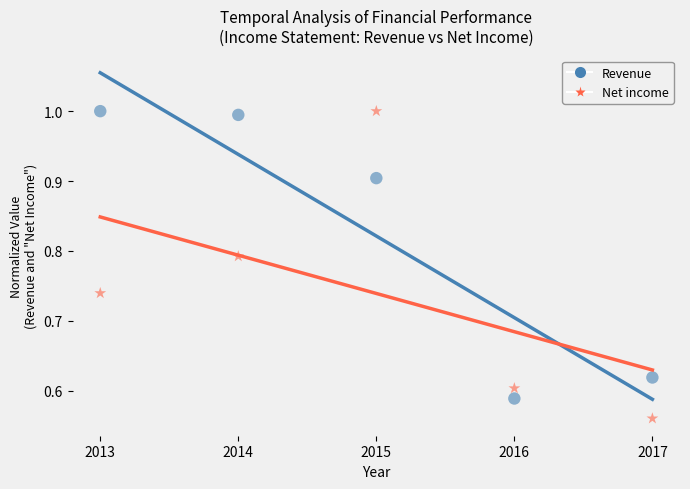

What is the X range (max minus min) for the scatter plot?

4.0